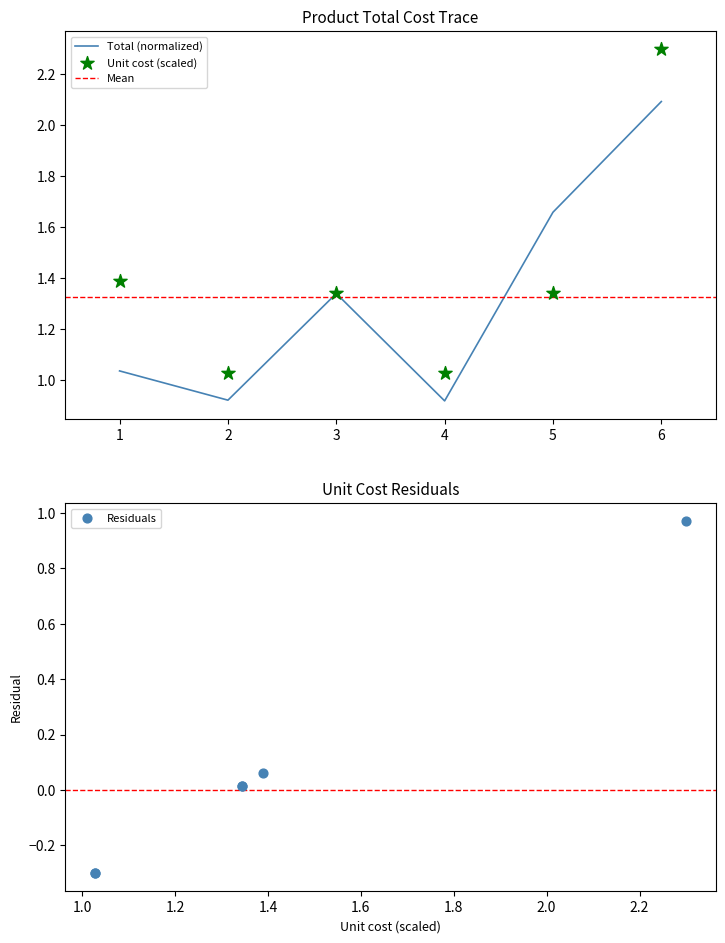

True or false: Total (normalized) has a value of 1.2 at 5.

False